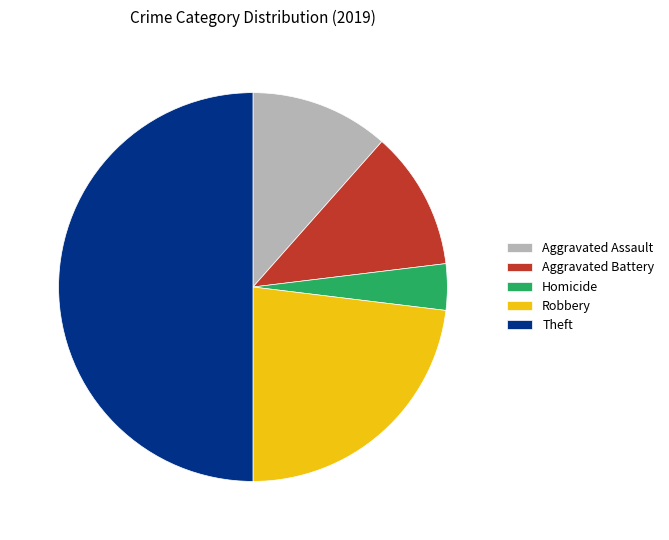

Does Homicide account for over 50% of the chart?

No